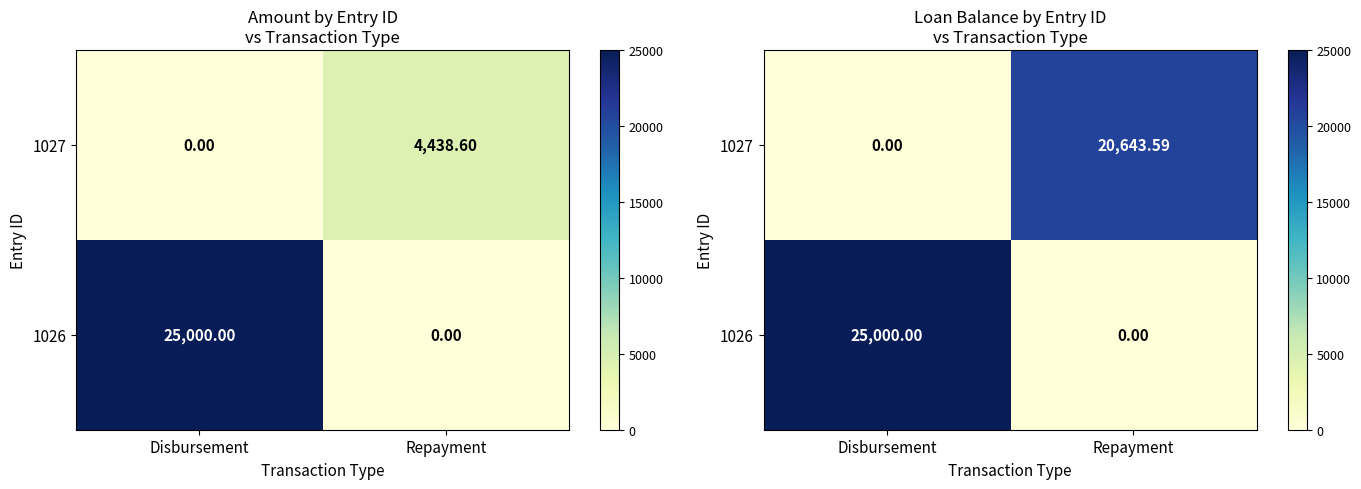

What is the difference between the 1027 values at Repayment and Disbursement?

20643.6